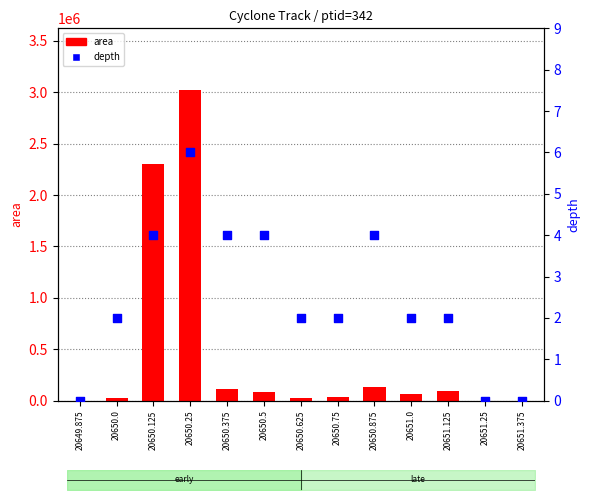

What is the total value across all series at 20650.0?

30002